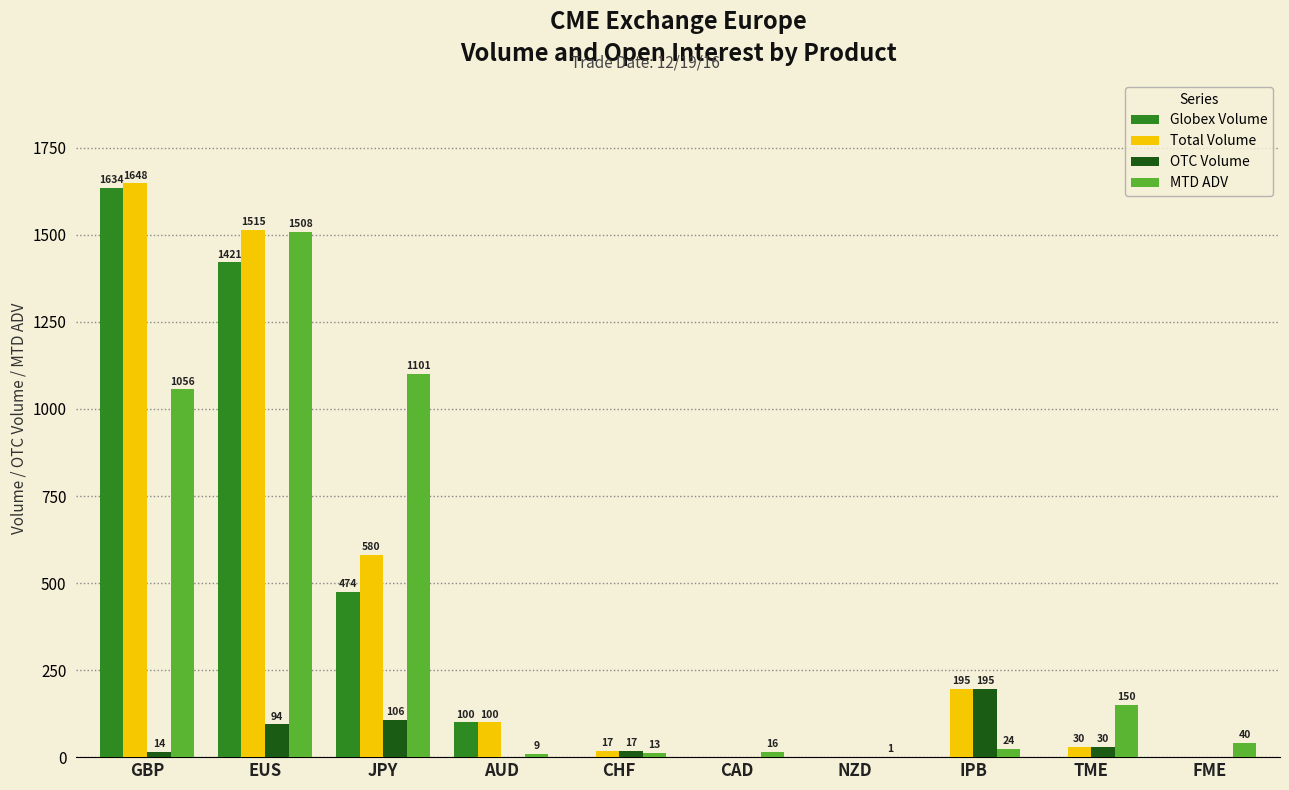

Which series changed the most between JPY and AUD?

MTD ADV